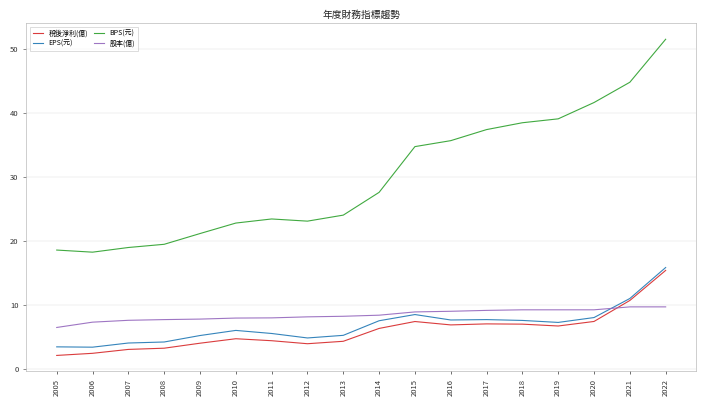

Does the chart have visible grid lines?

Yes